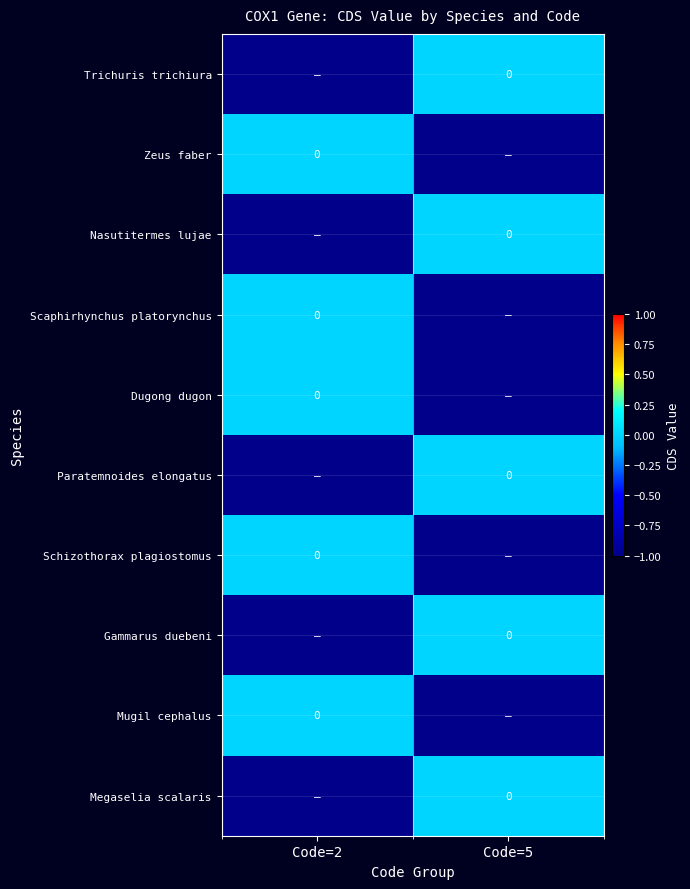

What is the spread (max minus min) of values at Code=2?

1